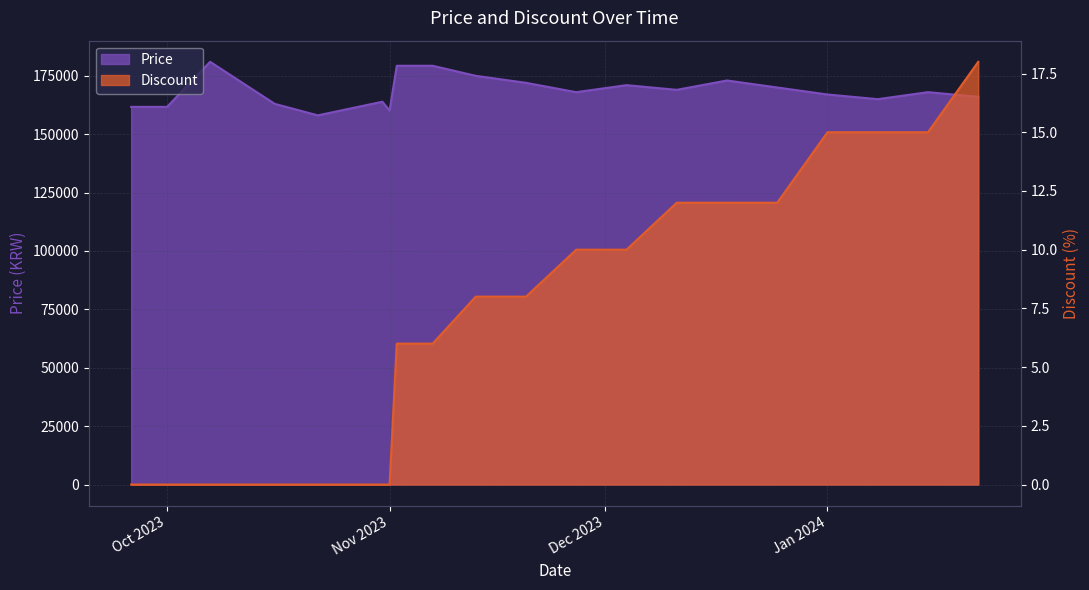

What is the label of the 13th point from the left?

2023-12-04